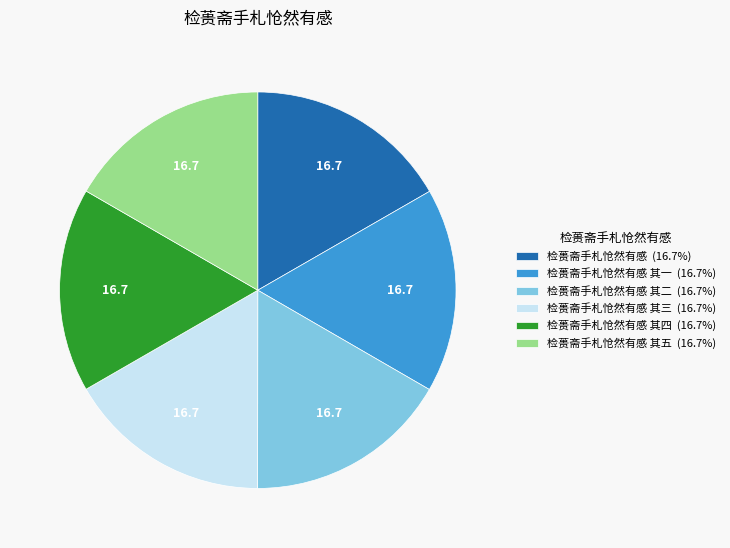

Combined, do 检蒉斋手札怆然有感 其一 (16.7%) and 检蒉斋手札怆然有感 (16.7%) account for over 50%?

No